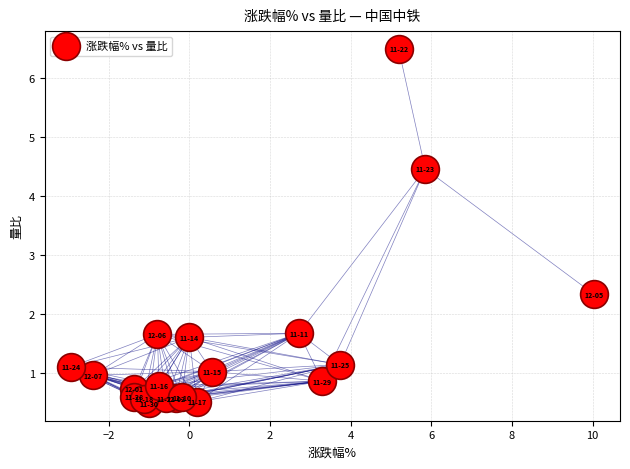

What Y value in the scatter plot is closest to 3?

2.3